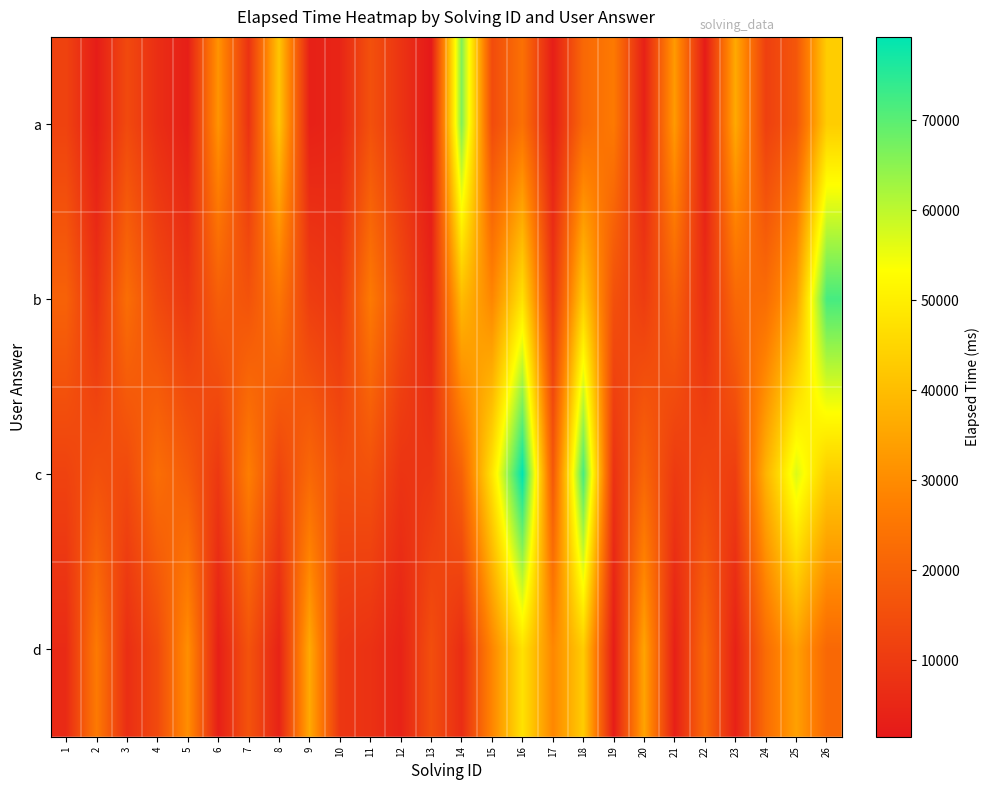

Which category has the highest value across all series?

16